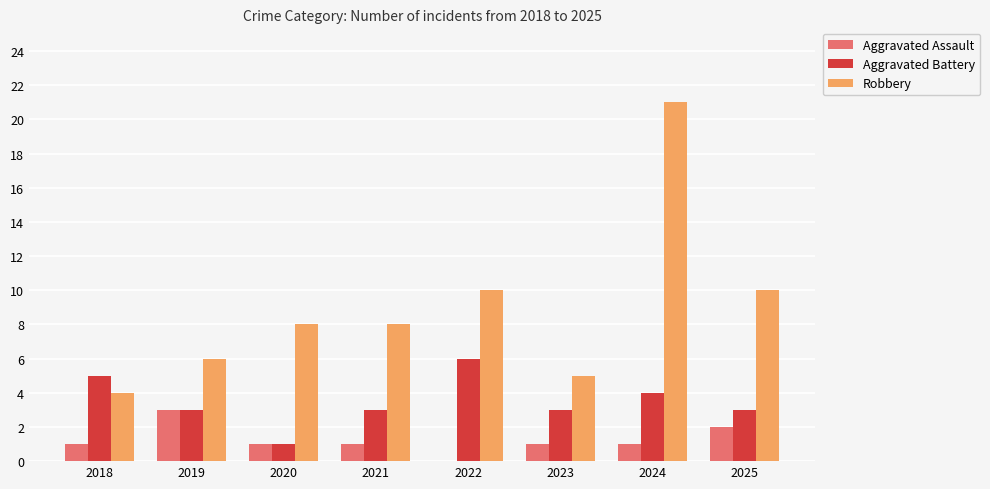

How many groups of bars are there?

8